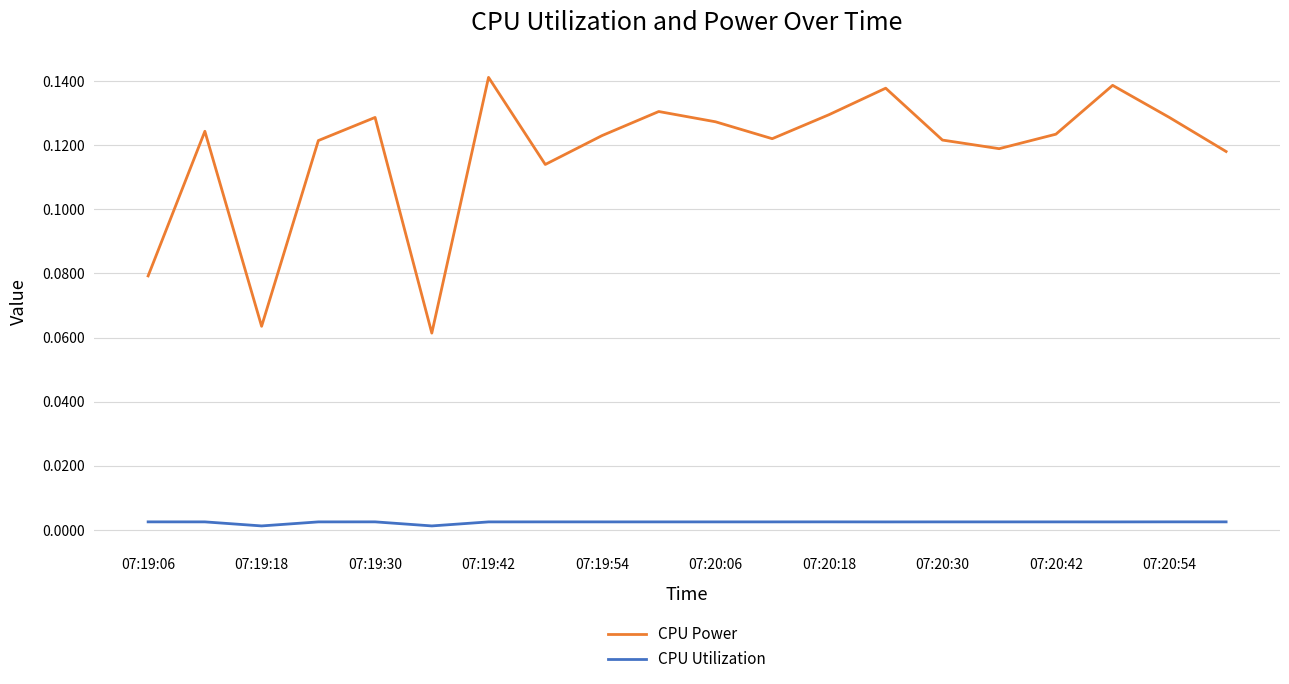

True or false: CPU Utilization and CPU Power cross at least once.

False